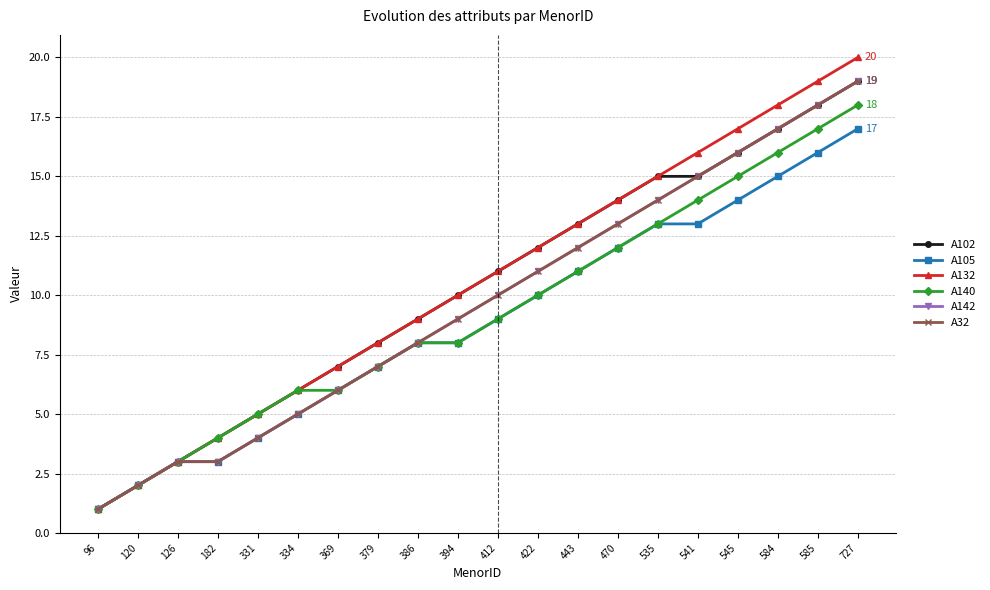

What is the difference between the A105 values at 386 and 541?

5